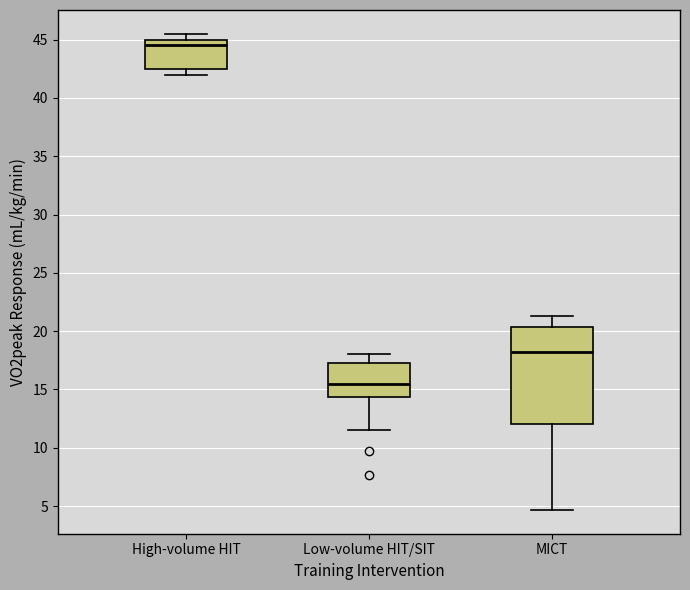

Which box's median line is the highest?

High-volume HIT